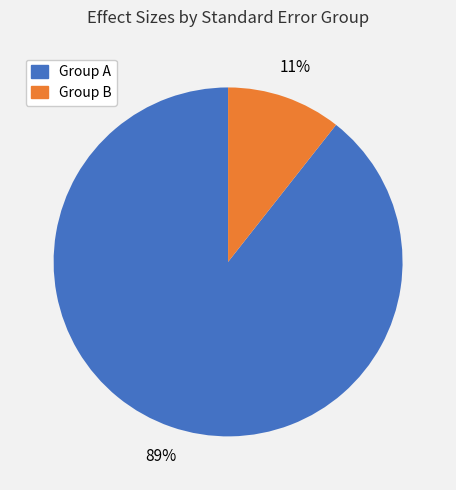

Does any single category account for the majority?

Yes